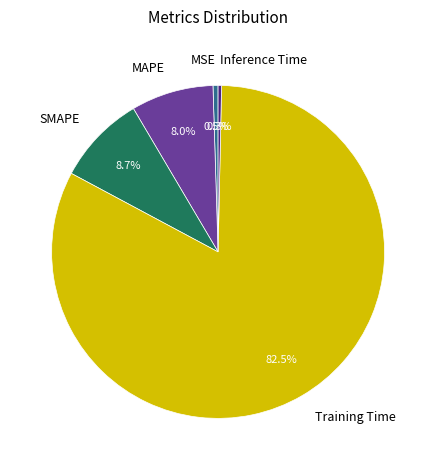

Does Training Time account for over 50% of the chart?

Yes